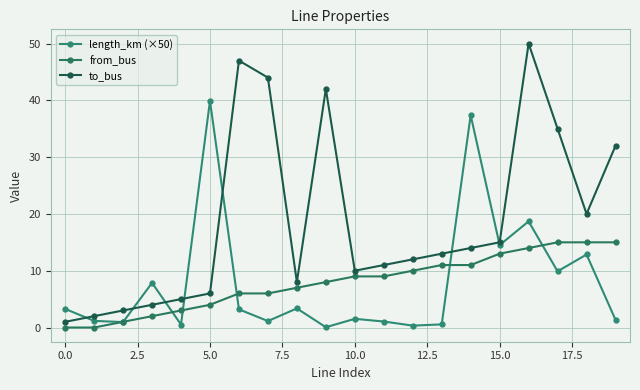

What is the maximum value for from_bus?

15.0